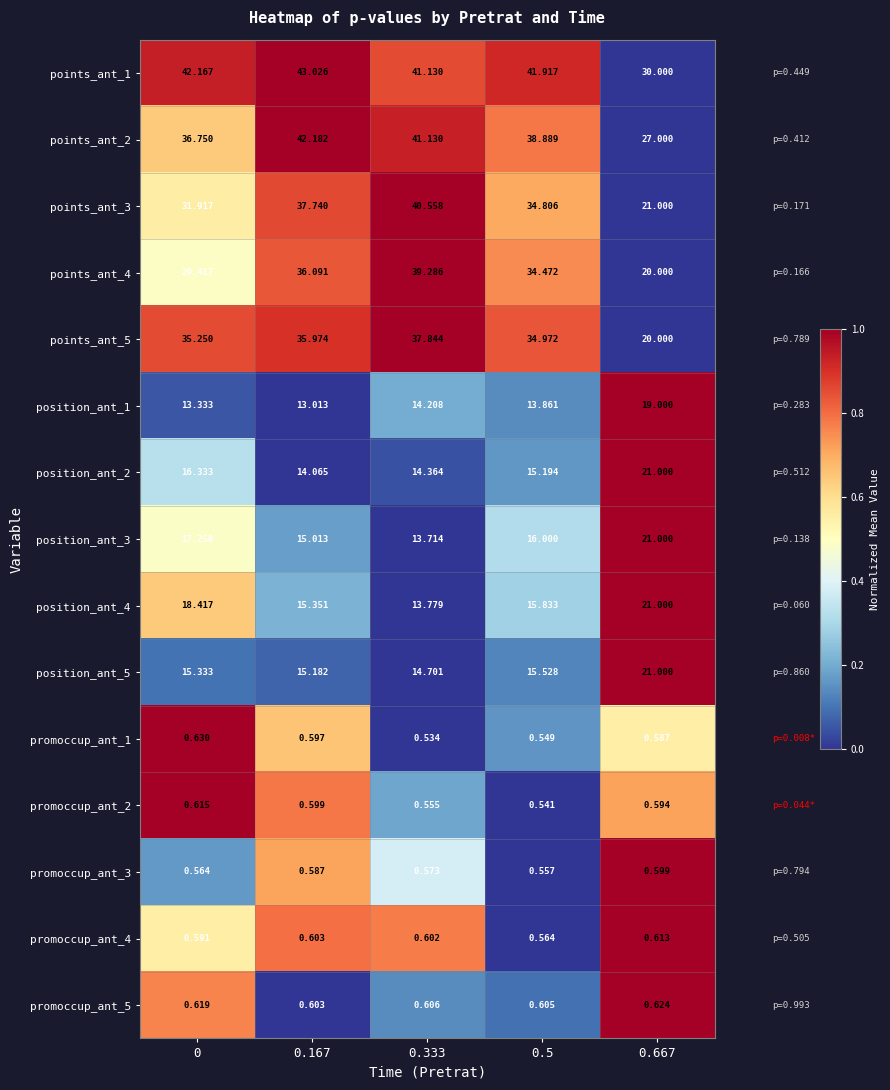

Which series changed the most between 0.167 and 0.5?

points_ant_2